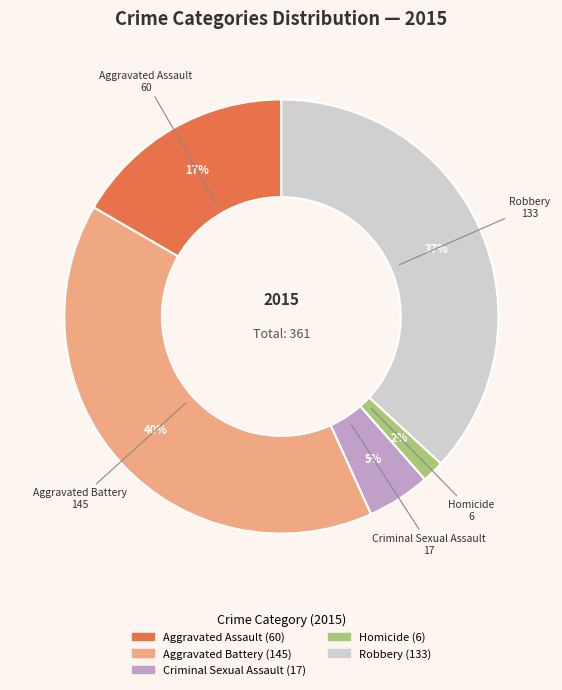

Between Robbery and Criminal Sexual Assault, which is larger?

Robbery